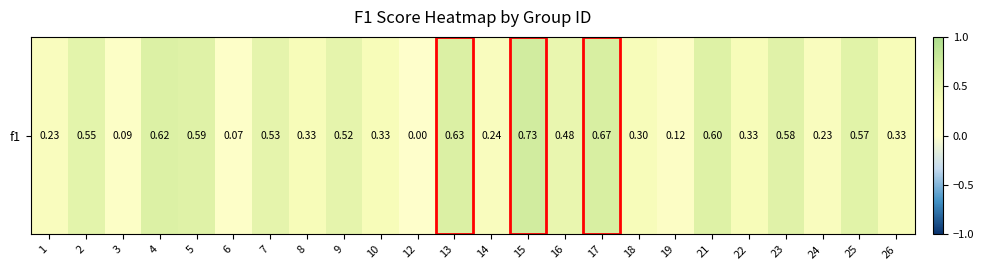

What is the greatest value displayed?

0.7